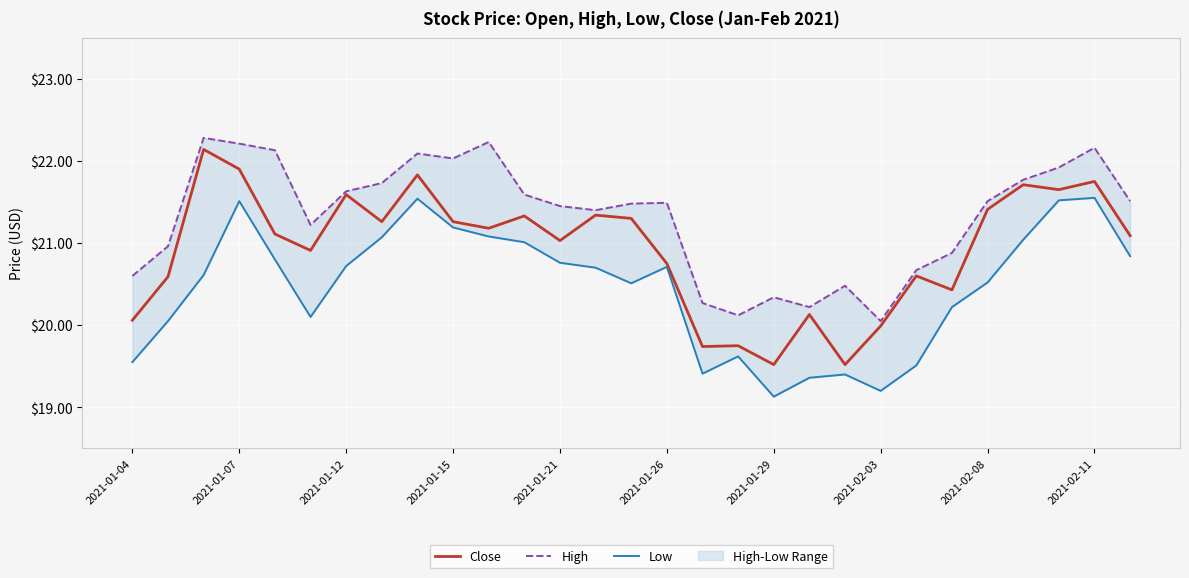

The Close series shows 20.1 at 2021-01-04. True or false?

True